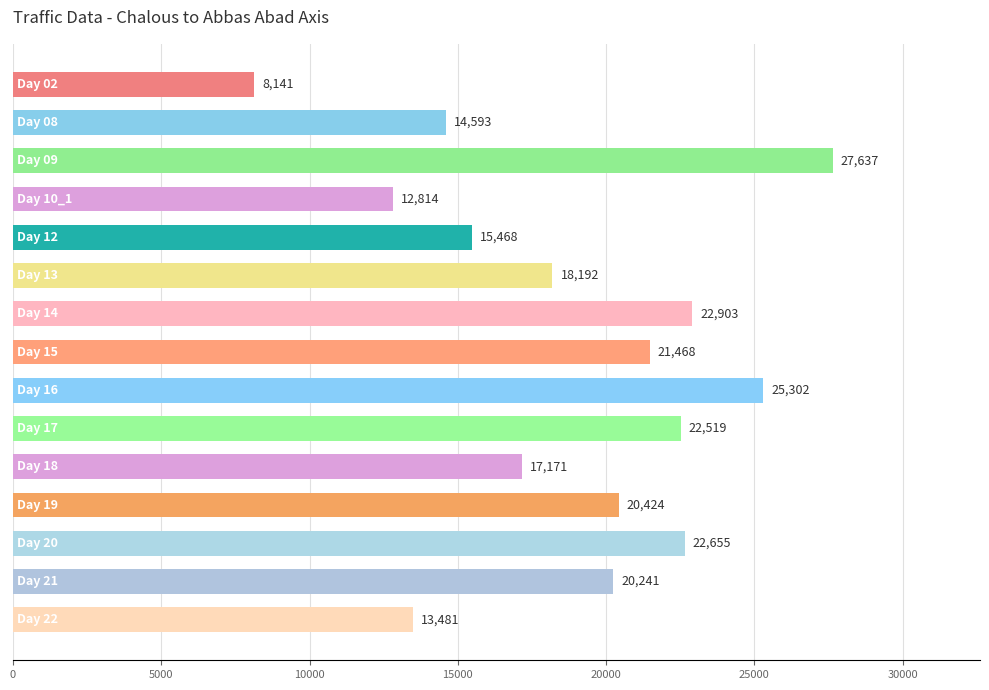

How many distinct data groups are displayed?

1